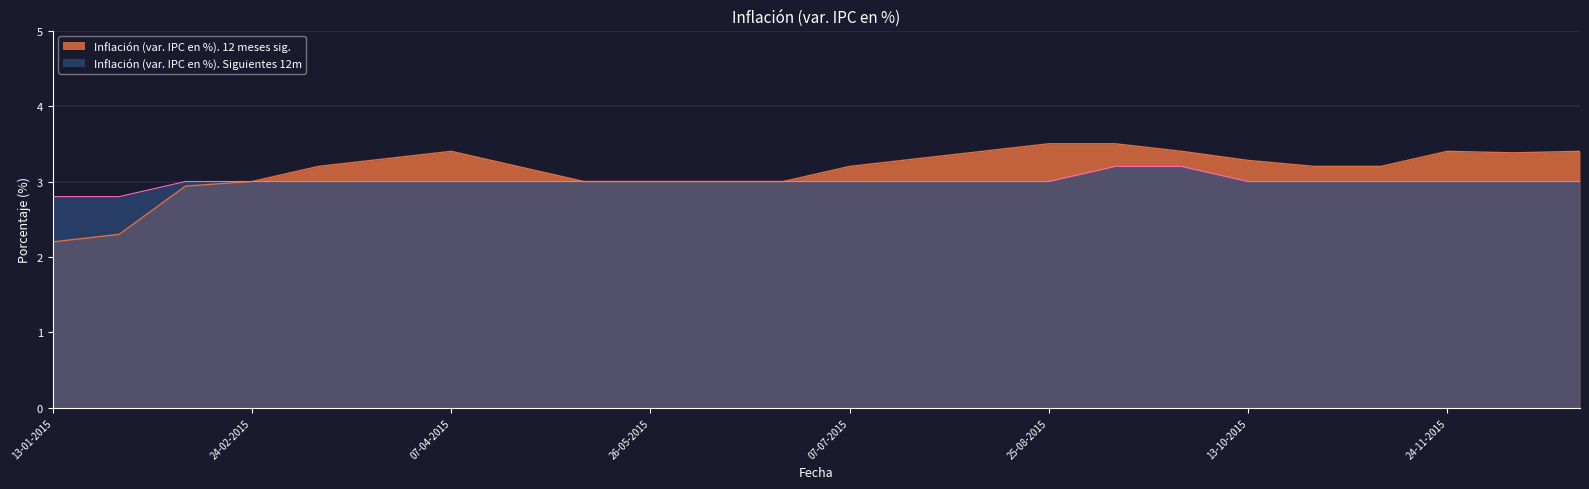

What is the lowest value of the Inflación (var. IPC en %). Siguientes 12m series?

2.8